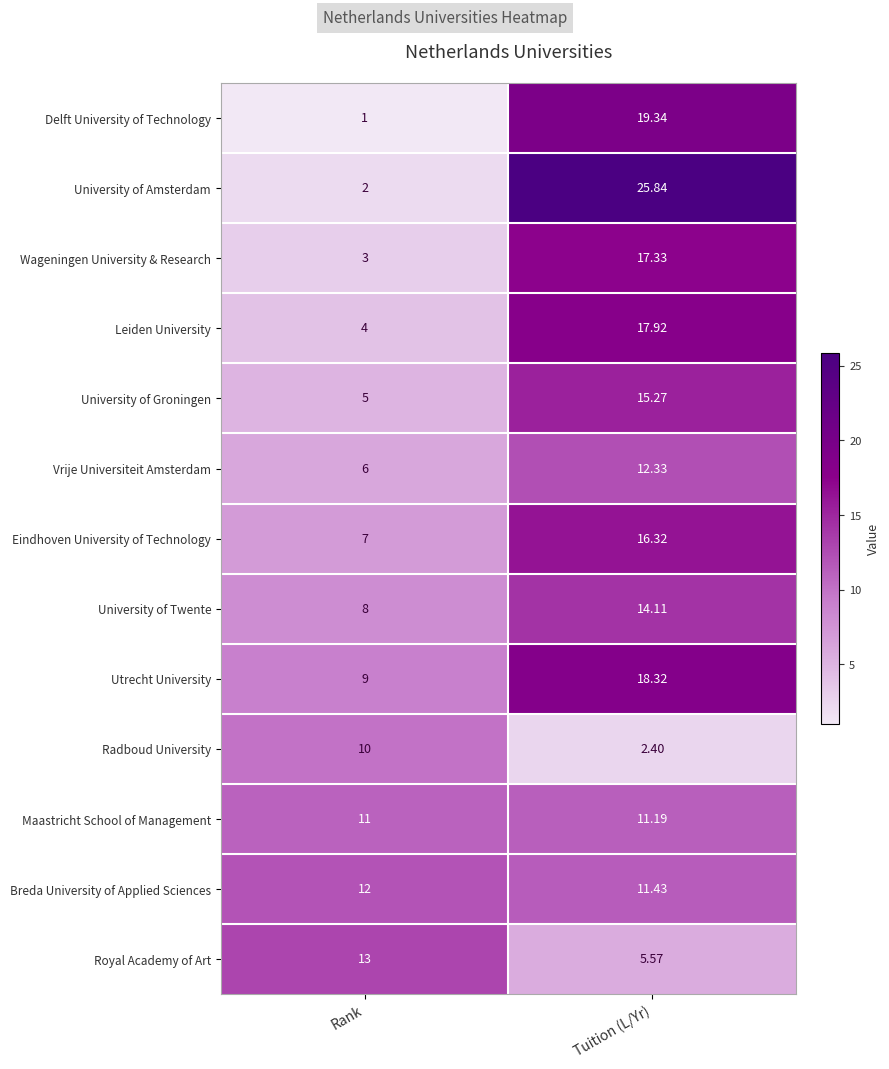

Which label corresponds to the largest value in the chart?

Tuition (L/Yr)